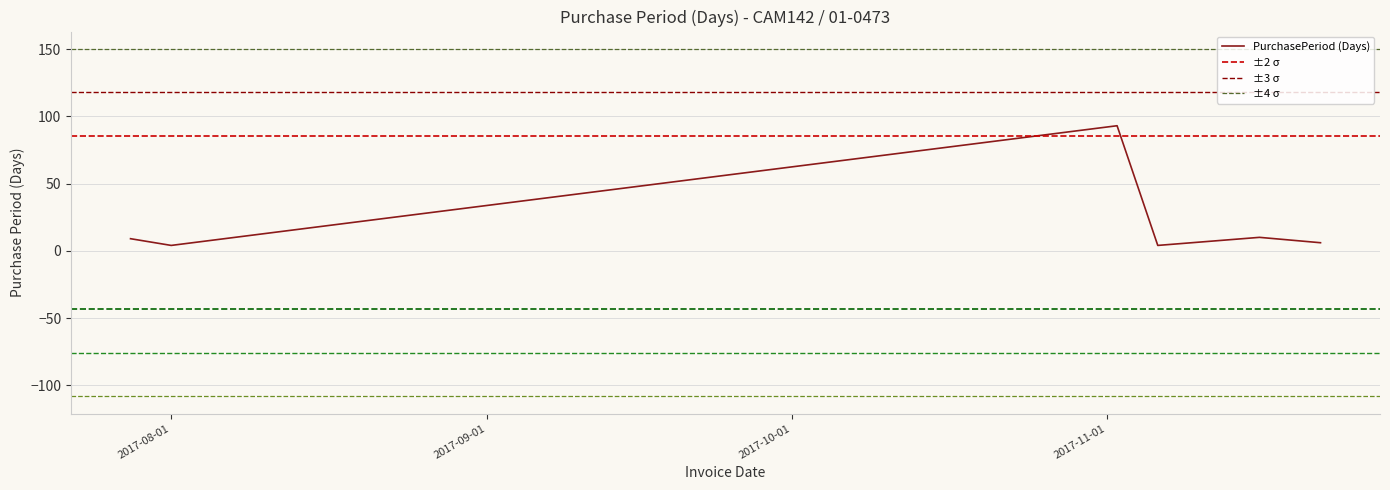

The chart shows a value of 4 at 2017-11-16. True or false?

False